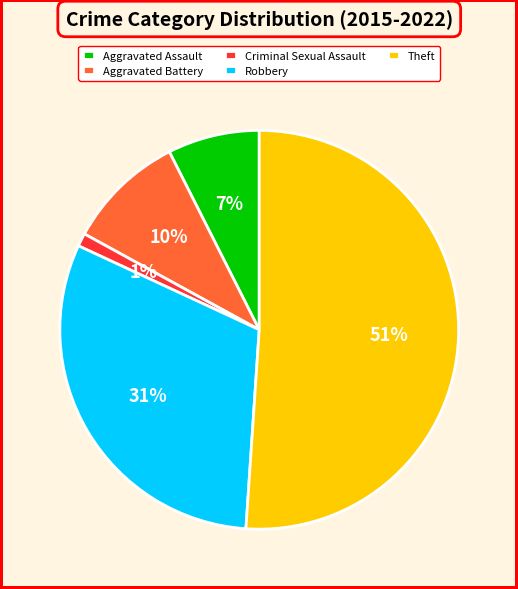

What percentage is the Robbery slice, to the nearest percent?

31%